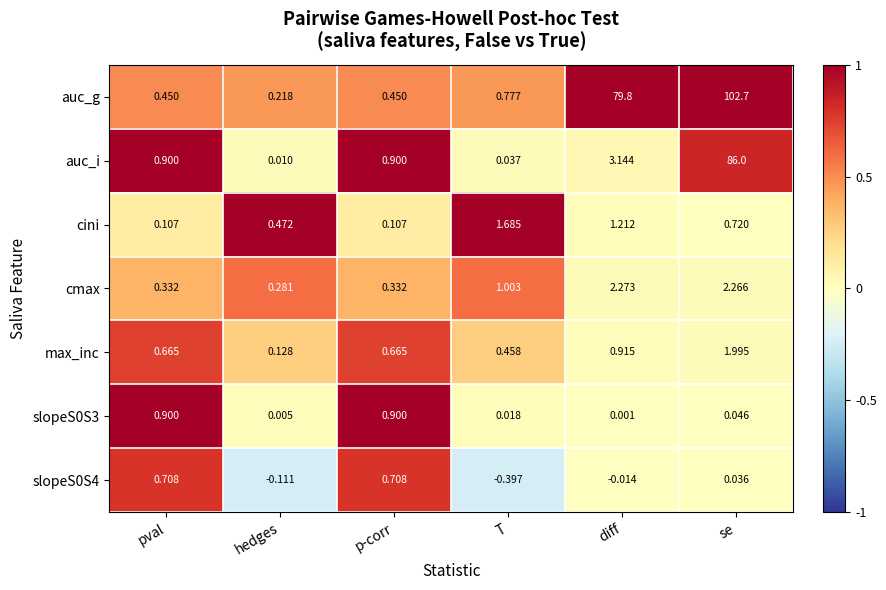

Which label corresponds to the smallest value in the chart?

T